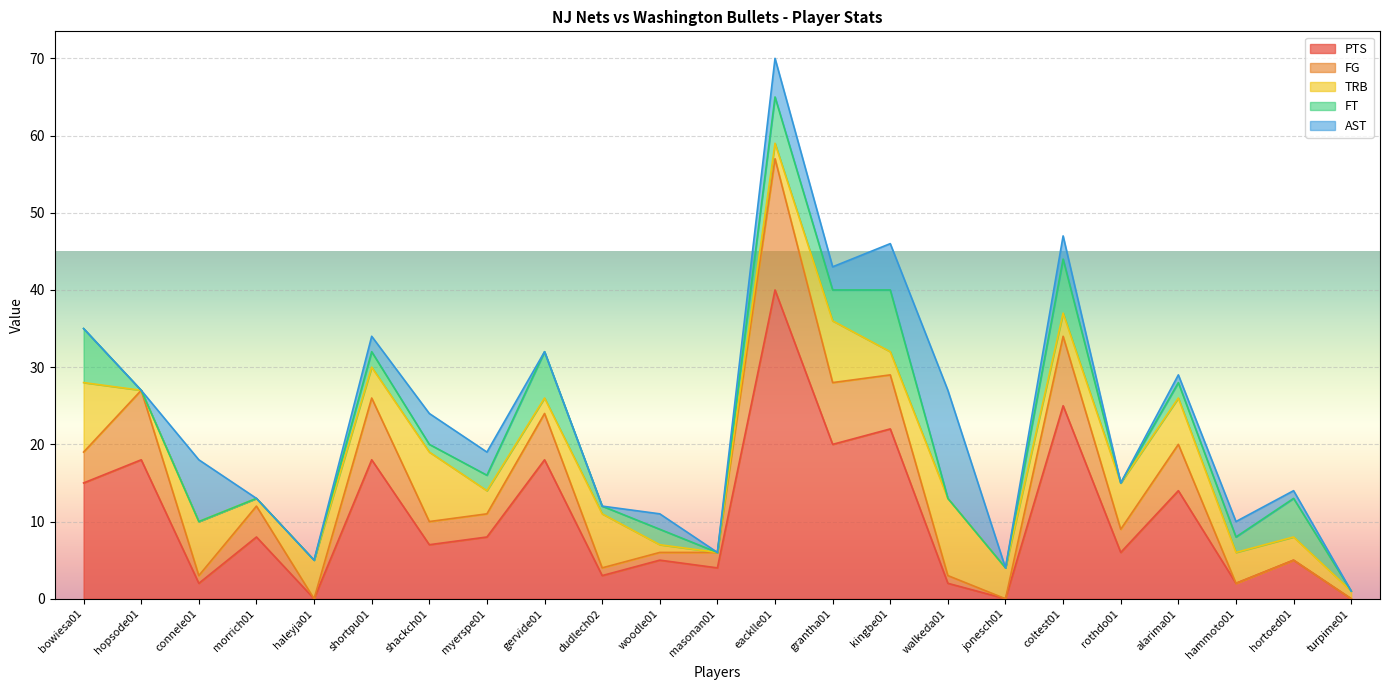

What is the spread (max minus min) of values at eacklle01?

38